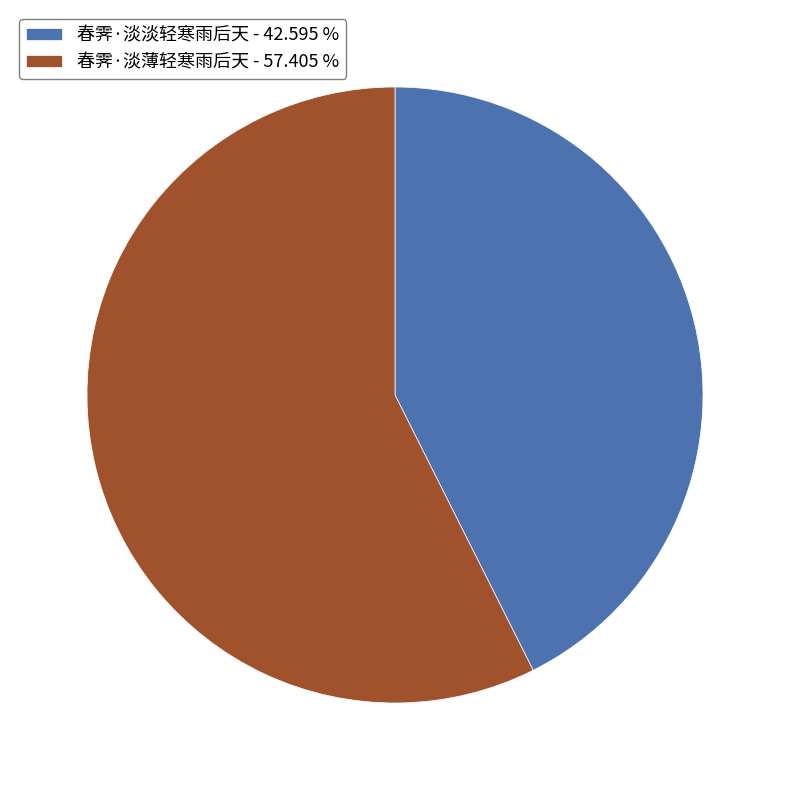

The 春霁·淡薄轻寒雨后天 slice represents 47% of the pie. True or false?

False